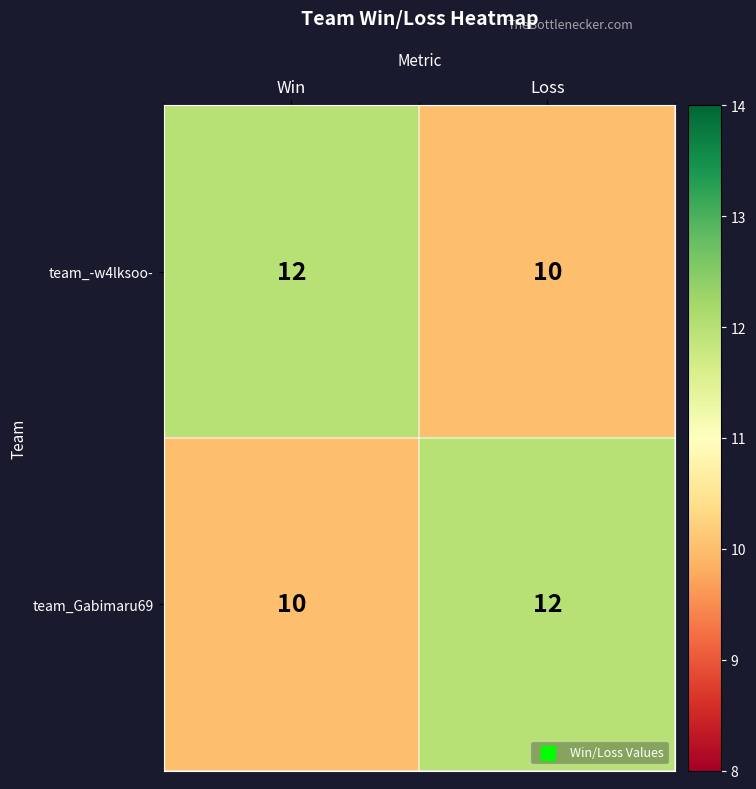

Where is team_Gabimaru69 nearest to the value 11?

Win